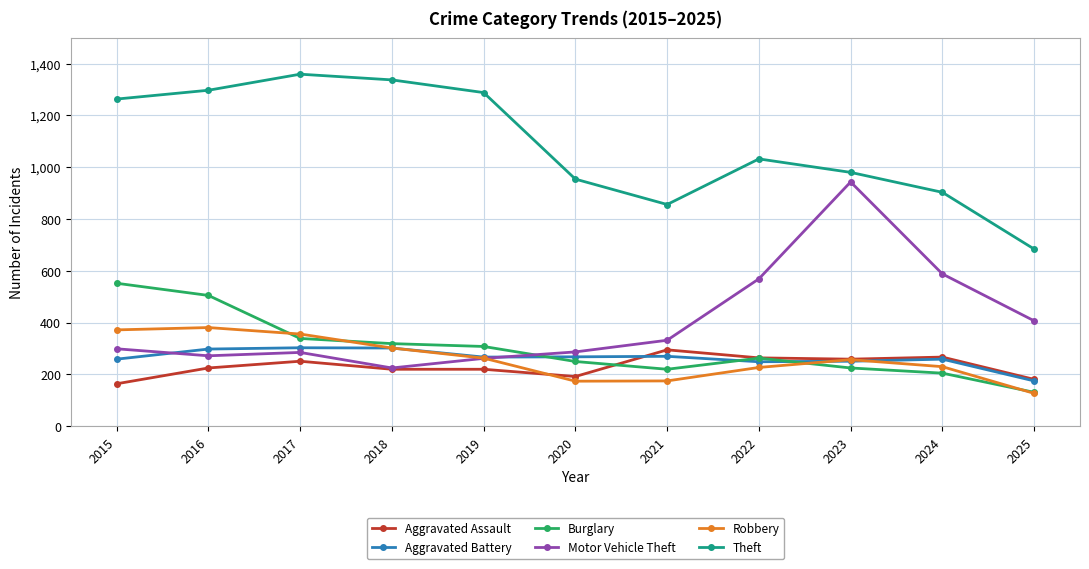

What is the difference between the maximum and second lowest values in the Aggravated Assault series?

114